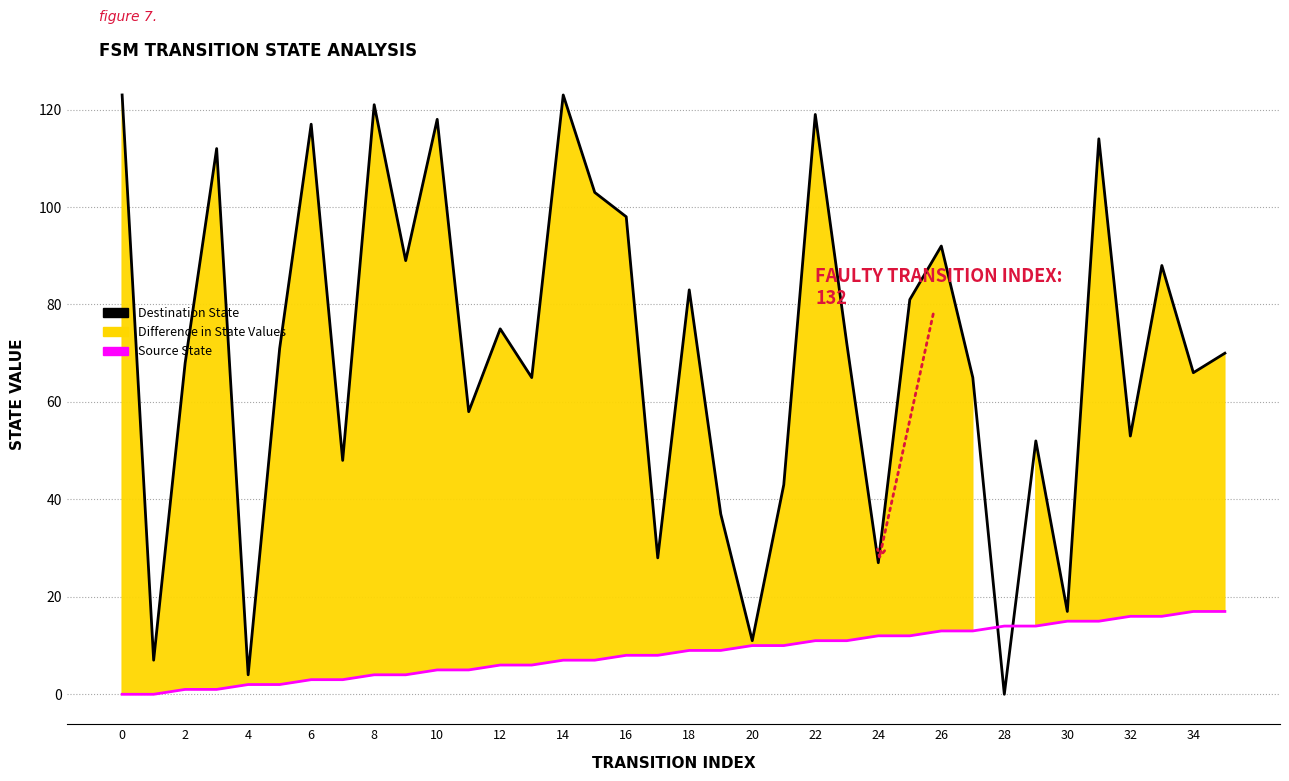

At how many categories does at least one series exceed 118?

4